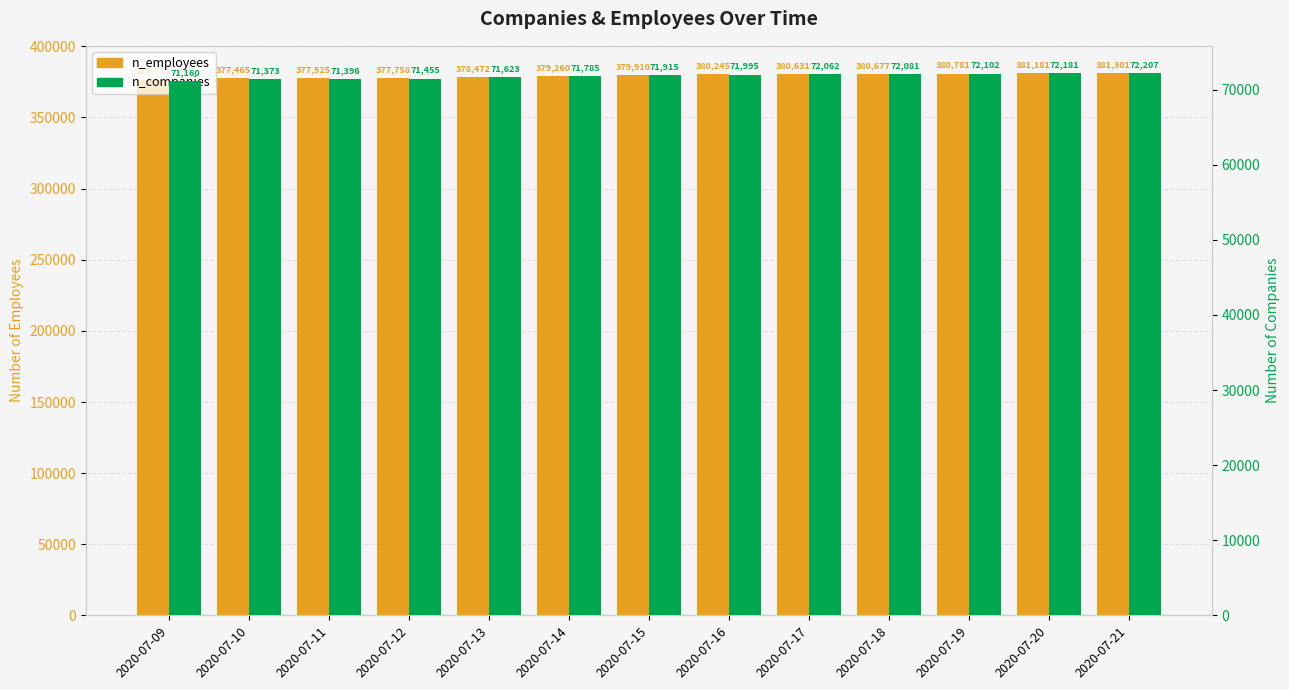

The value of n_companies at 2020-07-18 is 72081. True or false?

True